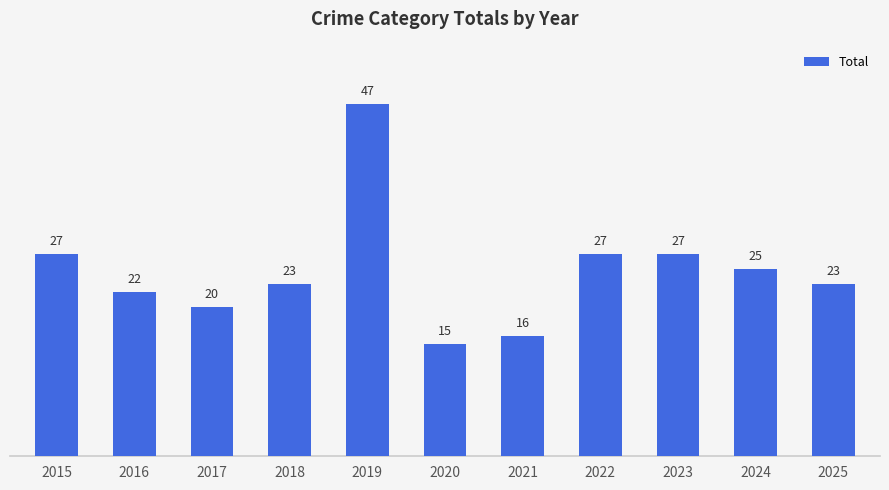

Is it true that the value at 2017 is 6?

False